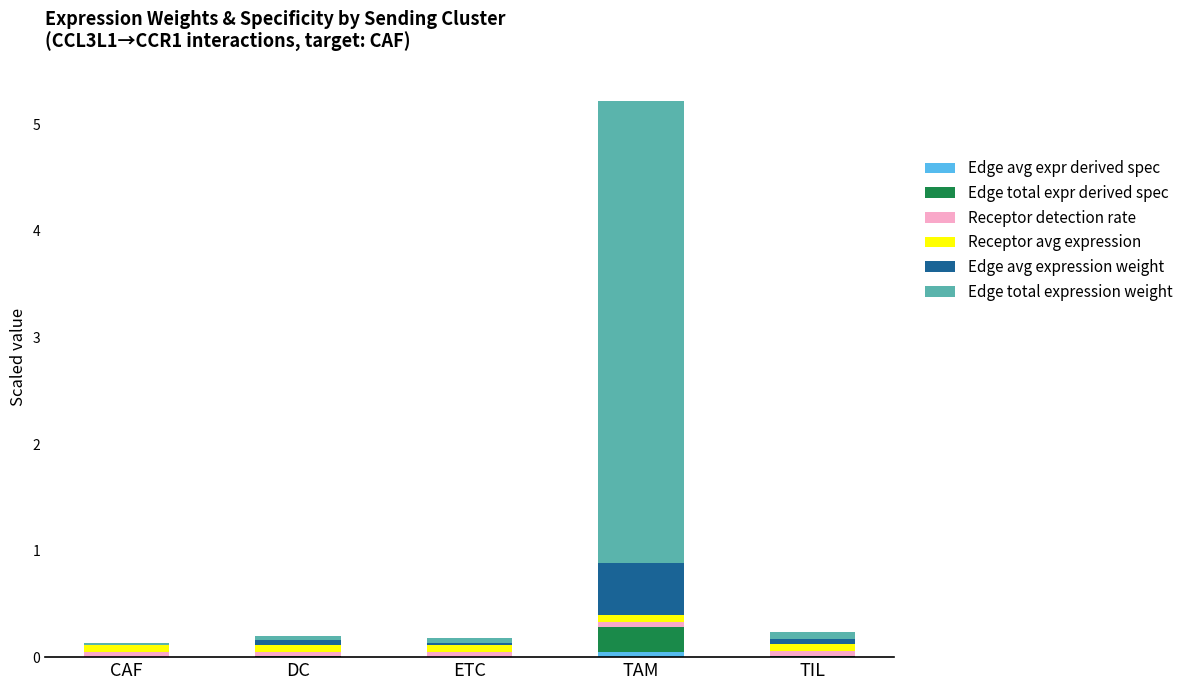

At which category is the sum across all series the highest?

TAM